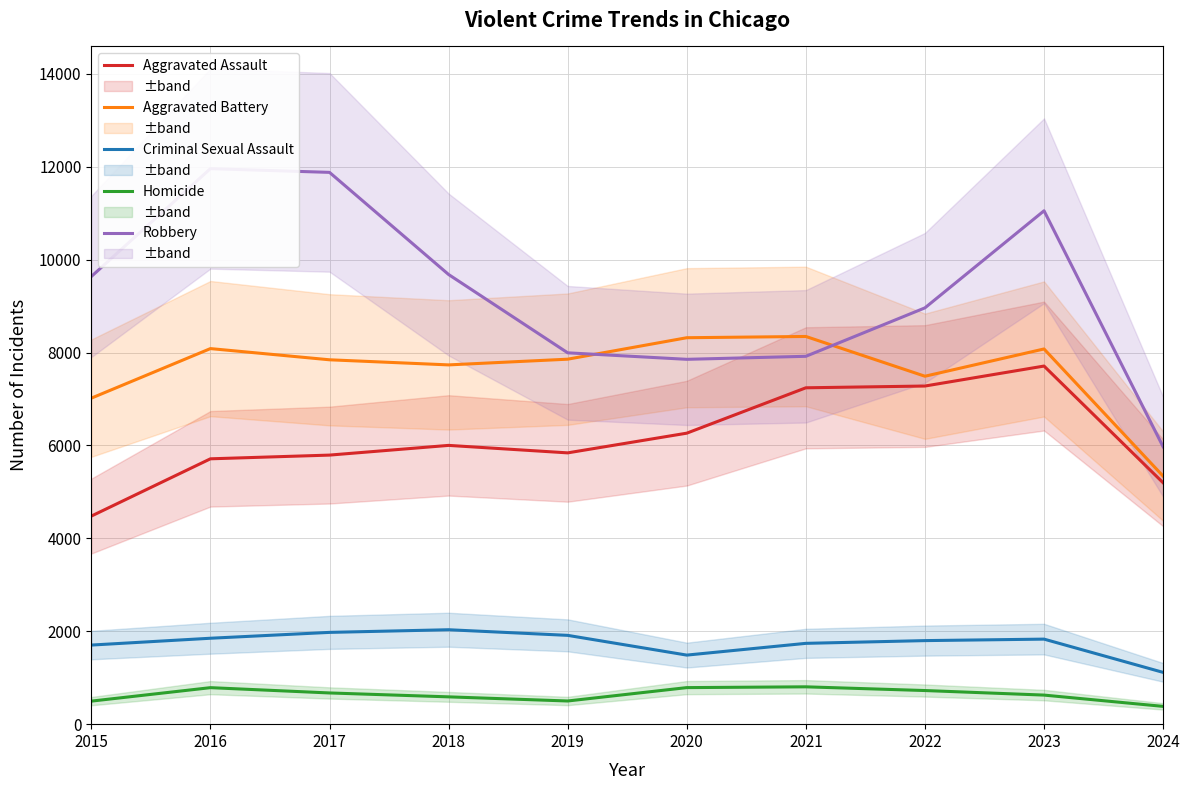

In Aggravated Battery, how many points are lower than both neighbors (excluding endpoints)?

2